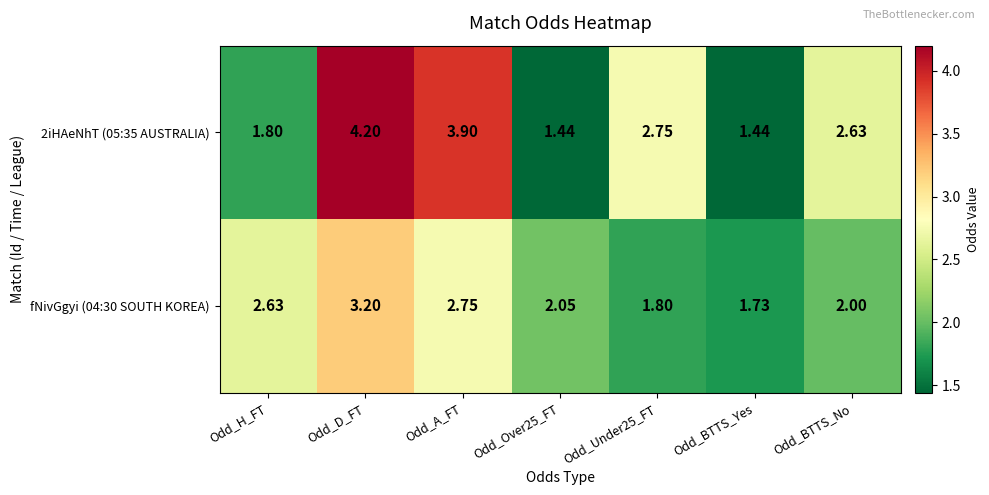

At which label does fNivGgyi (04:30 SOUTH KOREA) reach its peak?

Odd_D_FT